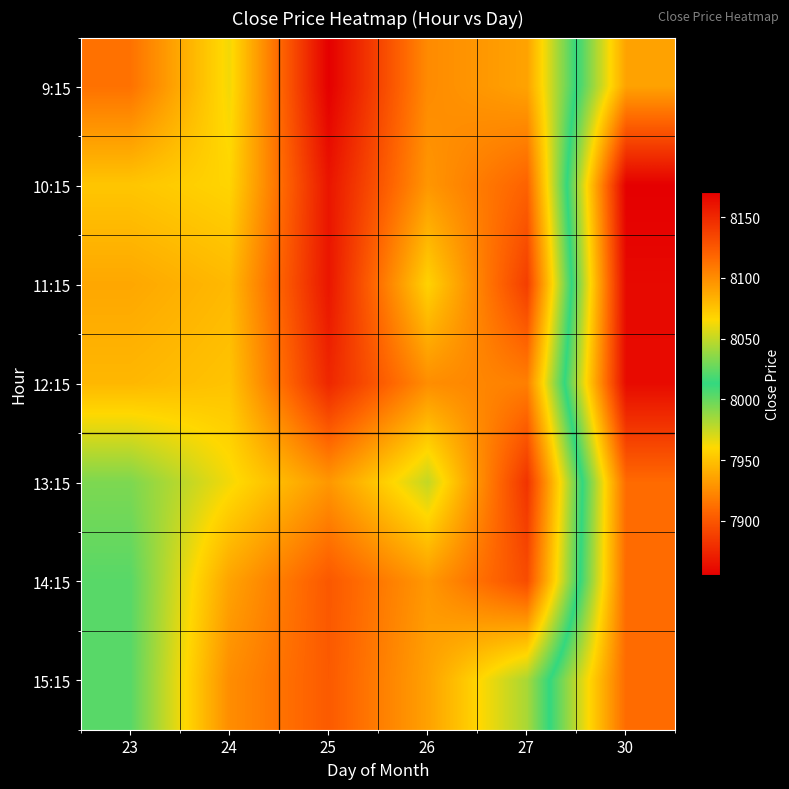

Reading right to left, transcribe all the data shown in this chart.

9:15: 30=7935.5	27=8090.0	26=8101.0	25=8170.9	24=8062.1	23=8112.5
10:15: 30=7855.0	27=8119.9	26=8095.6	25=8159.6	24=8067.1	23=8074.0
11:15: 30=7860.0	27=8138.6	26=8068.1	25=8159.4	24=8079.9	23=8088.0
12:15: 30=7861.0	27=8106.2	26=8099.8	25=8150.4	24=8075.1	23=8080.5
13:15: 30=7910.0	27=8144.0	26=8050.0	25=8095.2	24=8062.5	23=8032.0
14:15: 30=7910.0	27=8131.0	26=8094.9	25=8125.1	24=8089.9	23=8022.5
15:15: 30=7910.0	27=8043.3	26=8090.9	25=8124.0	24=8099.9	23=8022.4